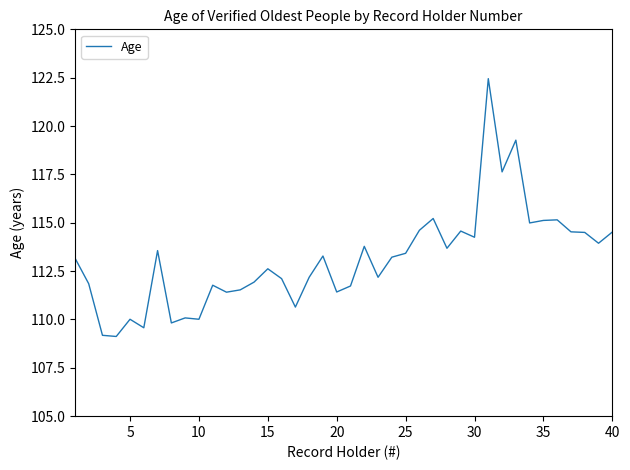

How many values are below 113?

19